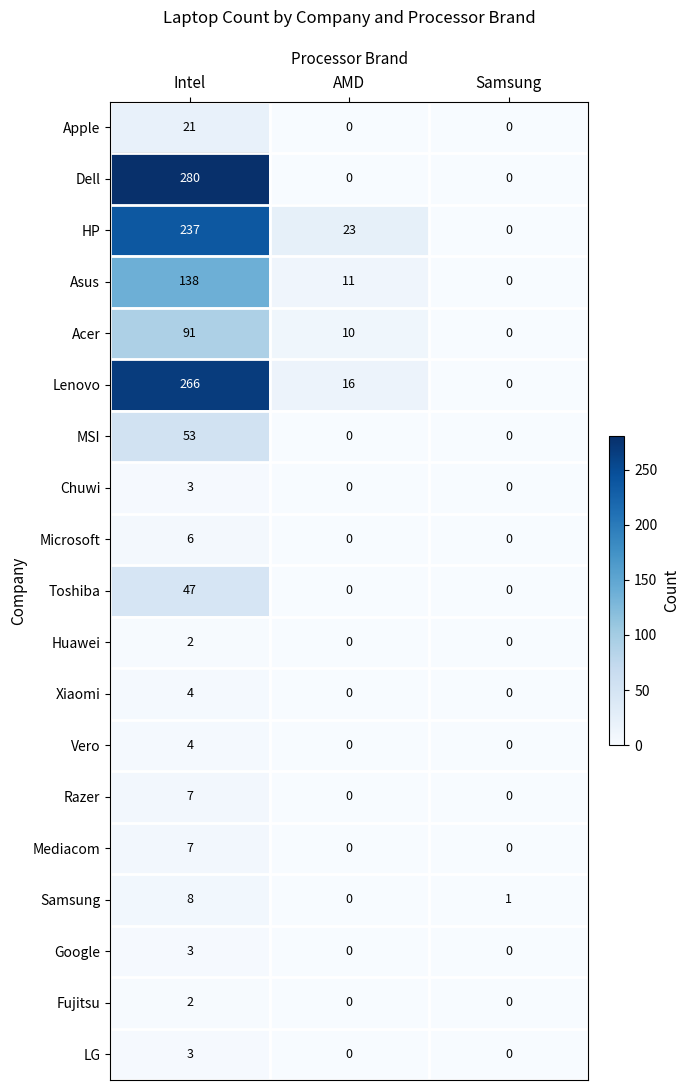

What is the difference between the highest and lowest values at Intel?

278